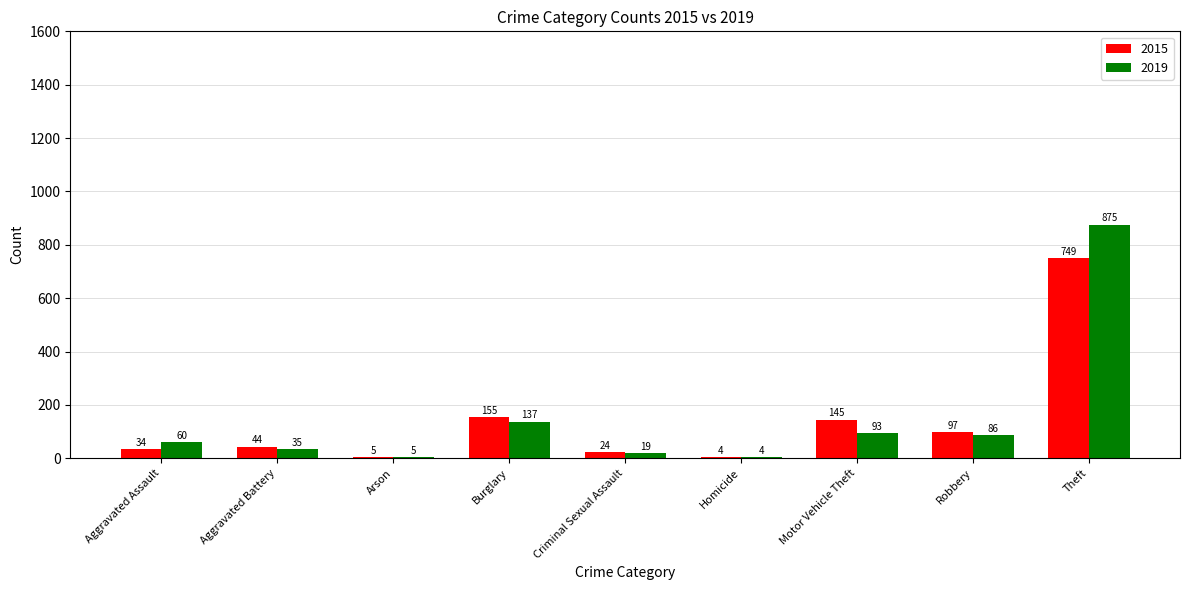

Is it true that 2019 equals 86 at Robbery?

True